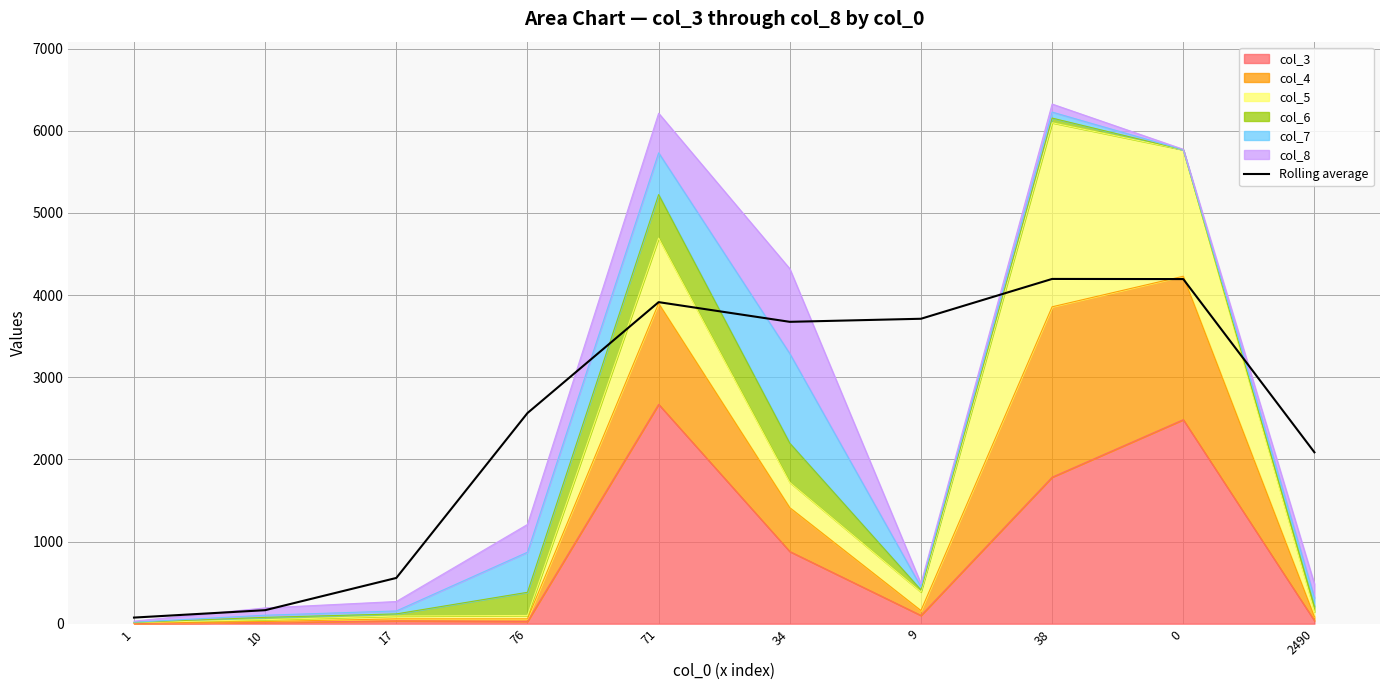

Where is the data nearest to the value 2135?

2490